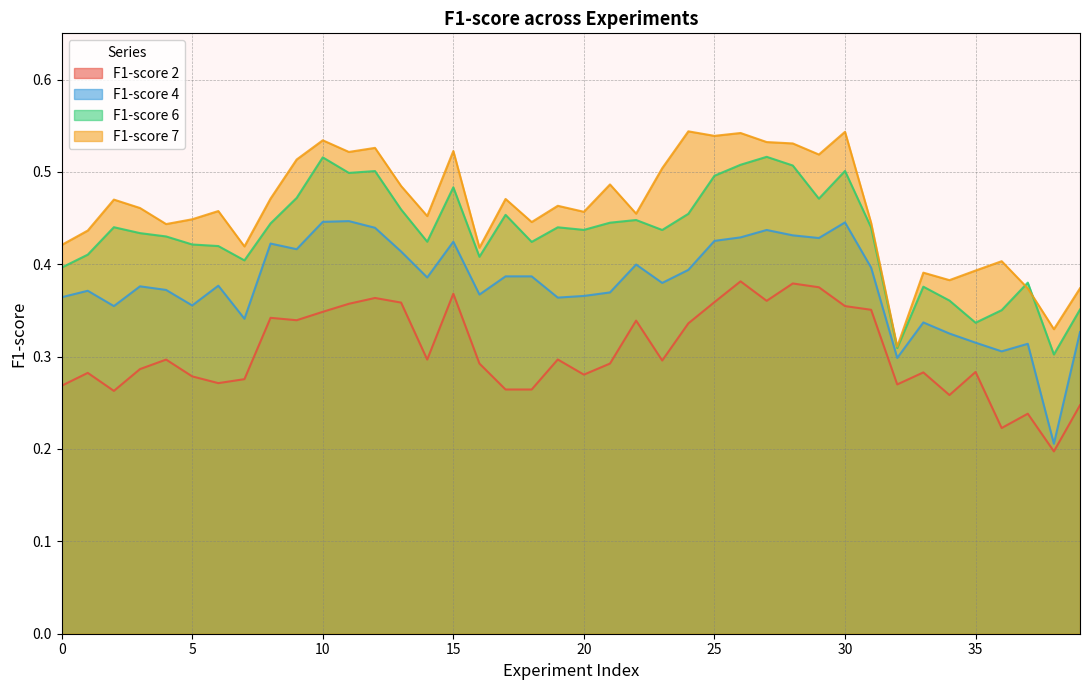

True or false: F1-score 6 and F1-score 4 cross at least once.

False